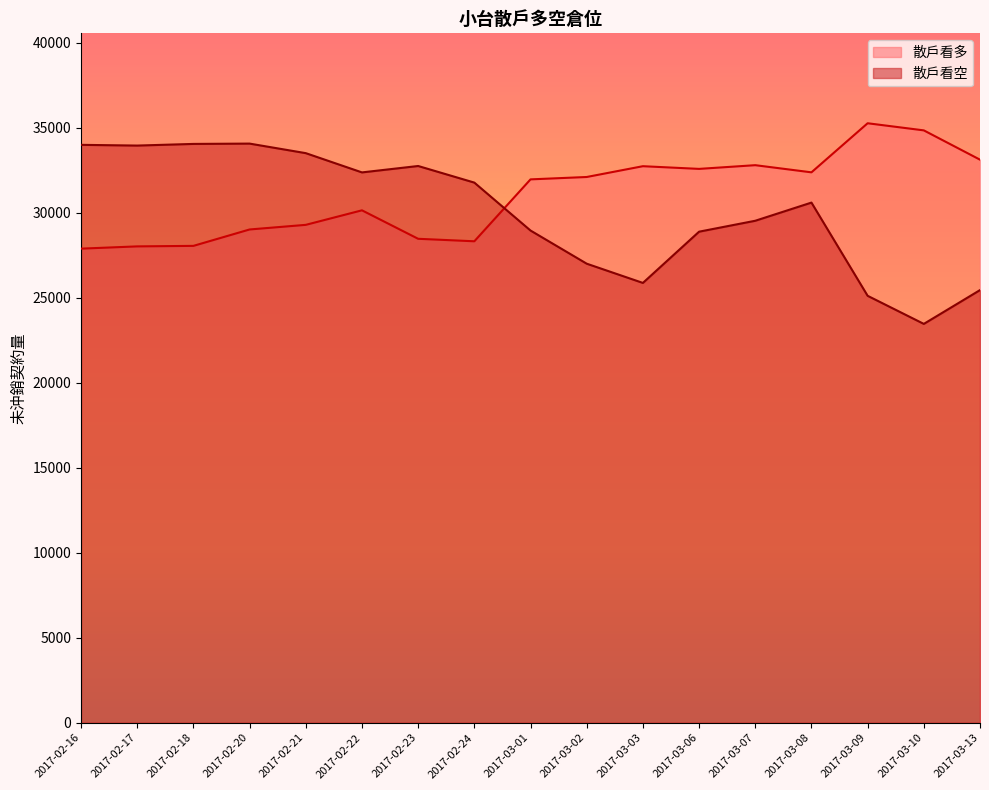

What is the difference between the 散戶看多 values at 2017-02-17 and 2017-03-07?

4778